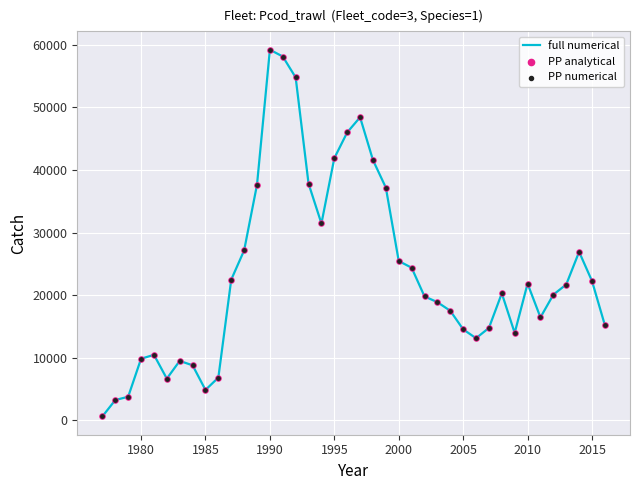

What is the greatest value displayed?

59190.0